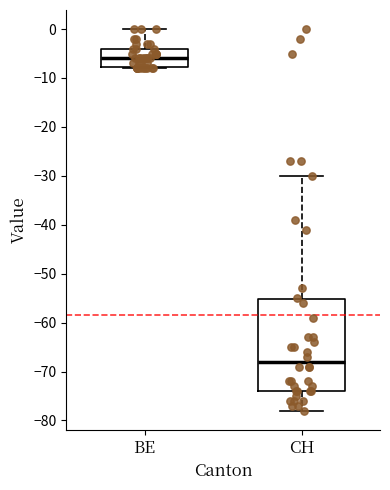

Reading left to right, transcribe this box plot: for each box, give where its median line is, the range the box spans, and where its two whiskers end, as read against the y-axis. The values are not printed on the chart, so give them approximately, as read against the axis.

BE: median -6, box -8 to -4, whiskers -8 to 0
CH: median -68, box -74 to -55, whiskers -78 to -30